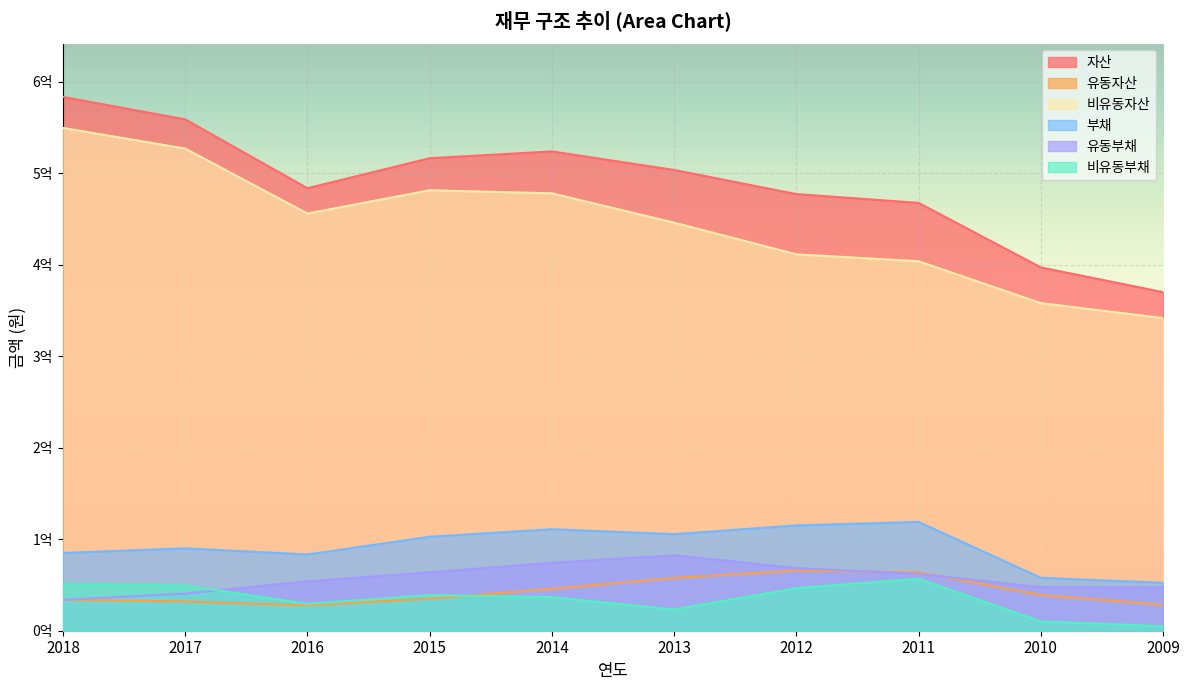

What is the approximate value of 부채 at 2012, to the nearest 50?

115123900